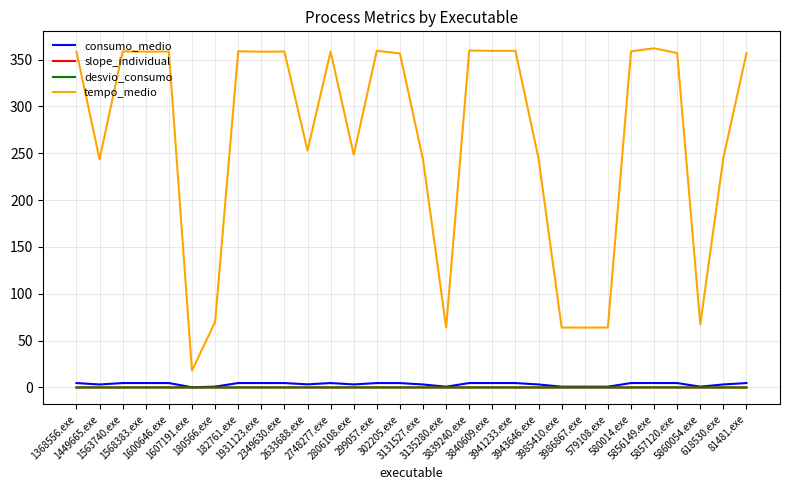

True or false: tempo_medio and slope_individual cross at least once.

False